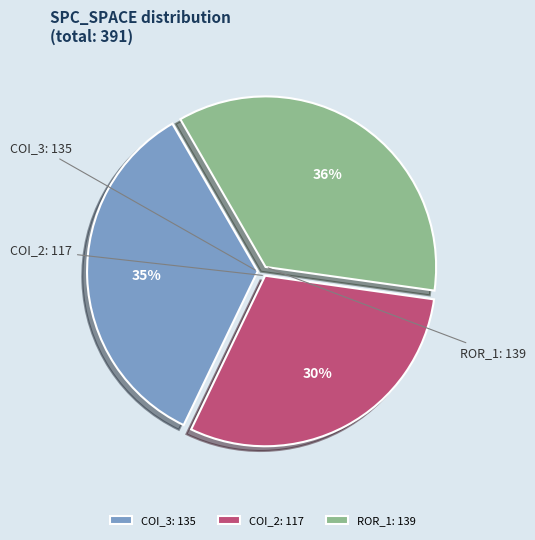

Does any single category account for the majority?

No